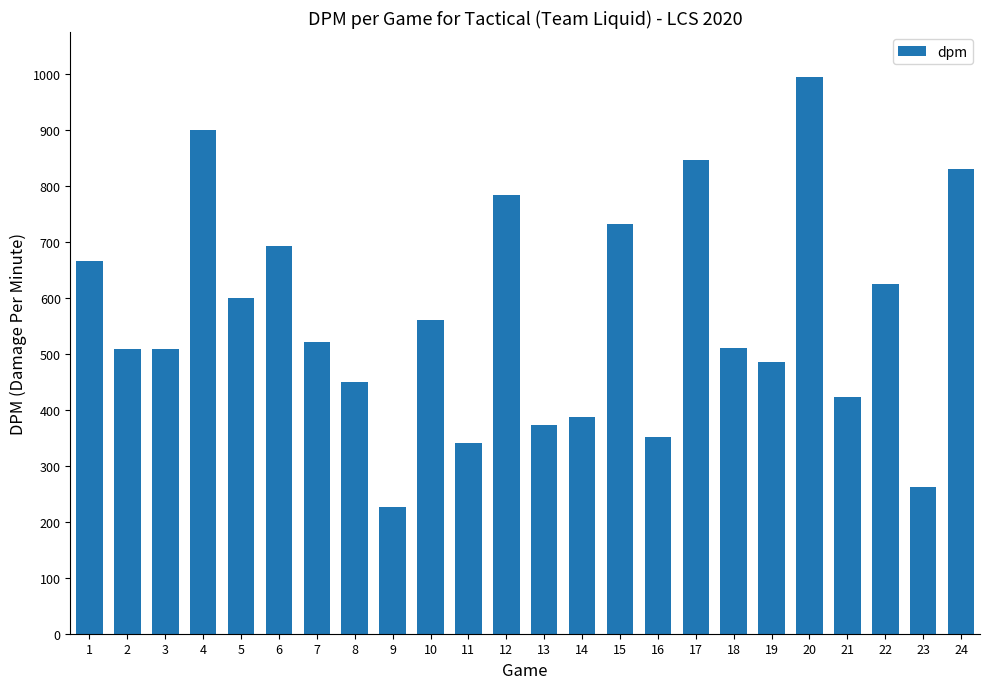

The chart shows a value of 486.7 at 19. True or false?

True